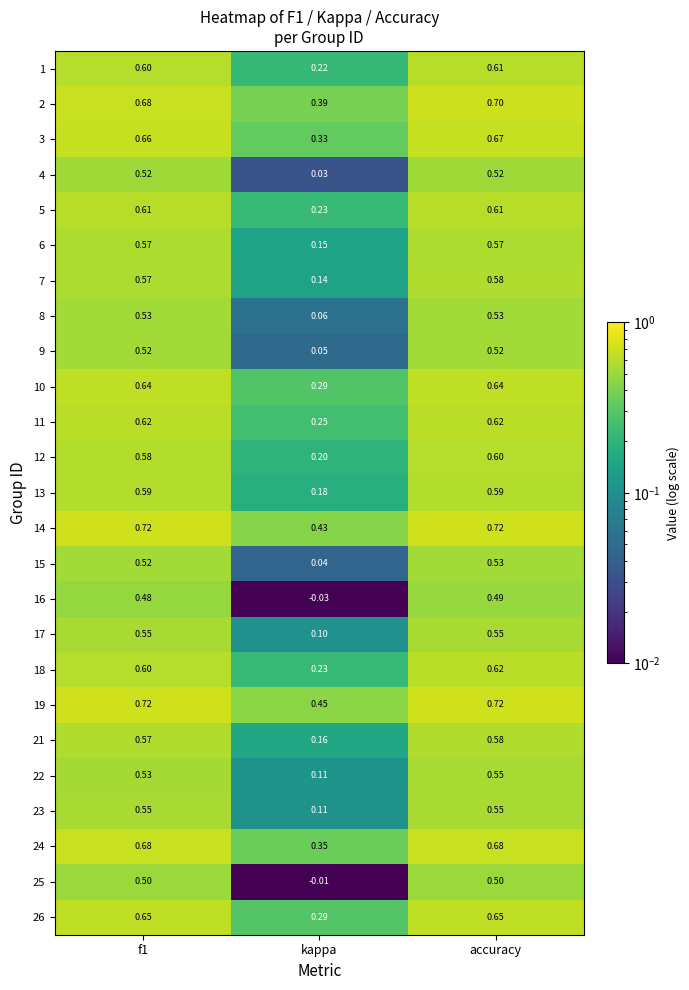

Where is 5 nearest to the value 0?

kappa